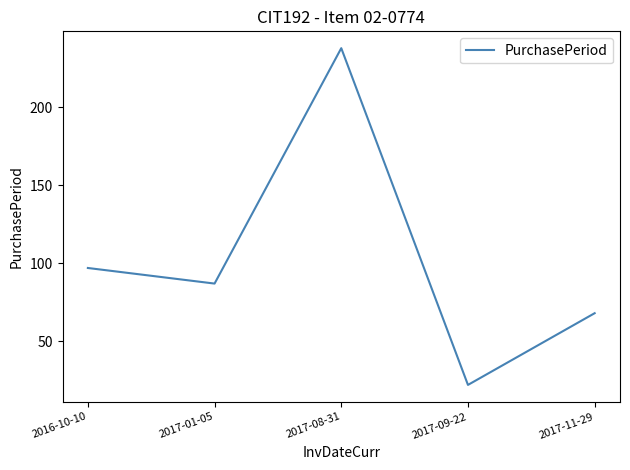

Where does the data first go above 87?

2016-10-10